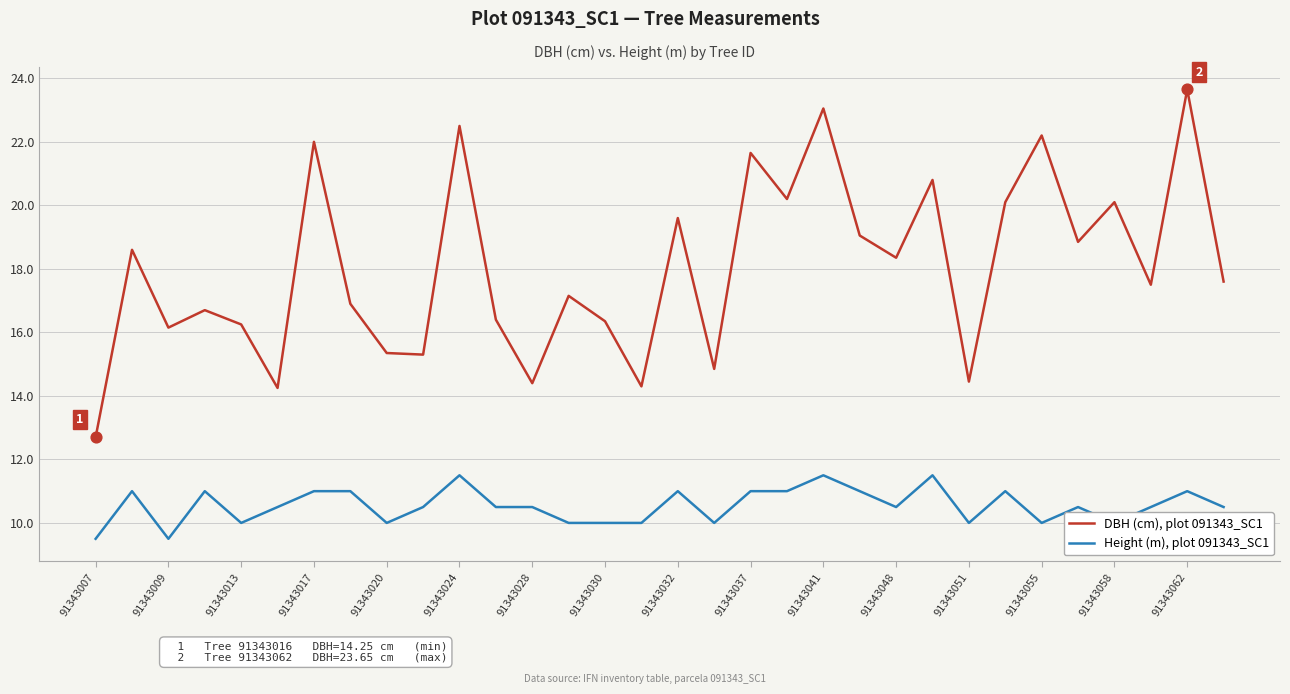

Which series has the largest total across all categories?

DBH (cm), plot 091343_SC1